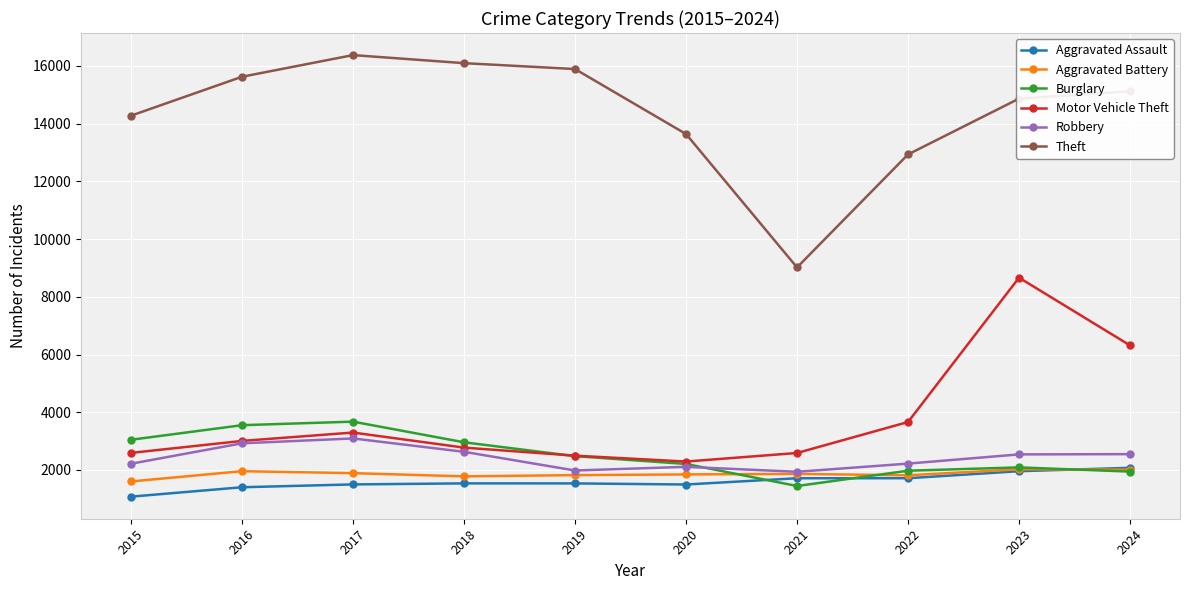

True or false: Motor Vehicle Theft and Aggravated Assault cross at least once.

False